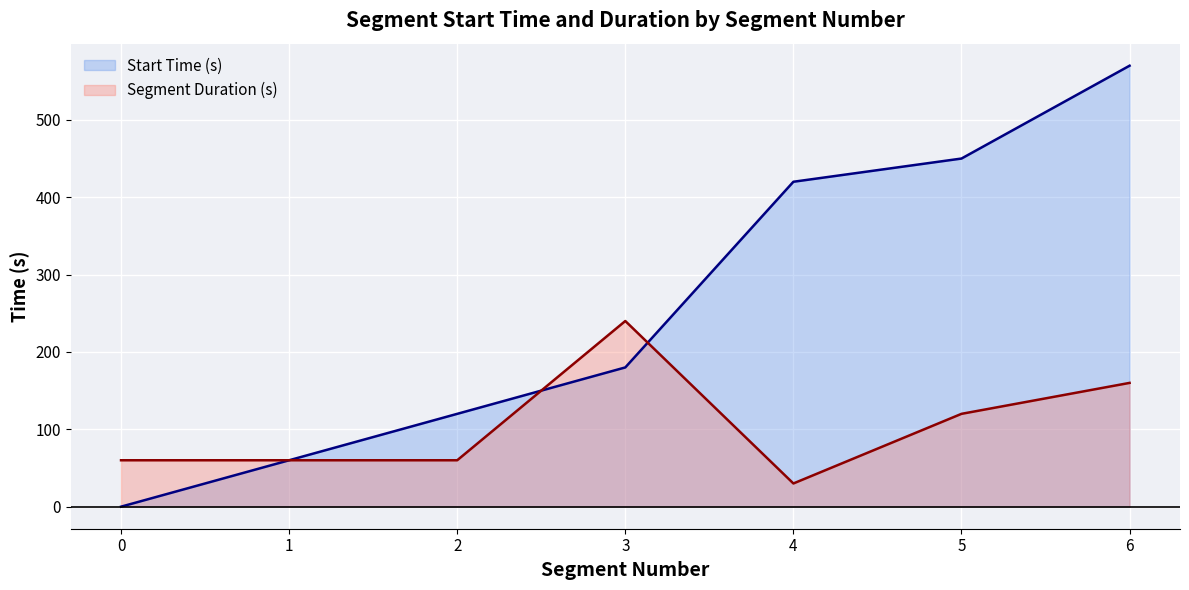

What value does the Start Time (s) series have at 3, to the nearest 10?

180